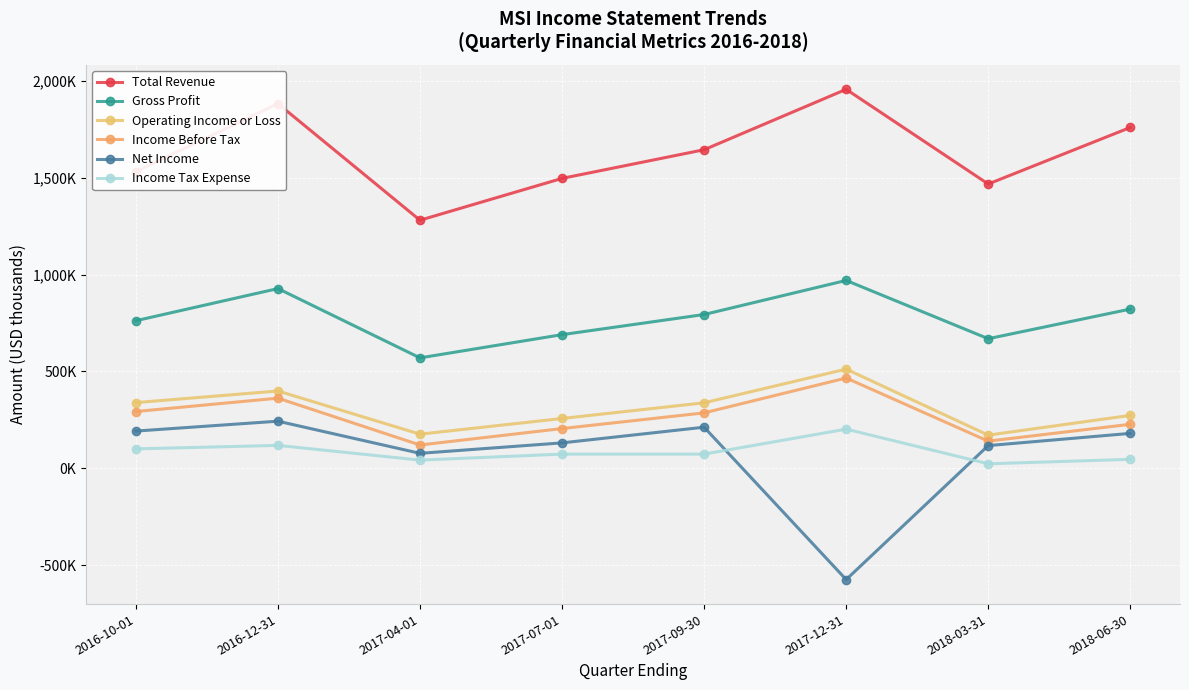

Reading left to right, transcribe all the data shown in this chart.

Total Revenue: 1532000	1883000	1281000	1497000	1645000	1957000	1468000	1760000
Gross Profit: 762000	928000	570000	690000	794000	970000	669000	822000
Operating Income or Loss: 339000	399000	176000	257000	338000	512000	171000	273000
Income Before Tax: 293000	362000	120000	205000	286000	466000	140000	227000
Net Income: 192000	243000	77000	131000	212000	-575000	117000	180000
Income Tax Expense: 100000	118000	42000	73000	73000	202000	23000	46000